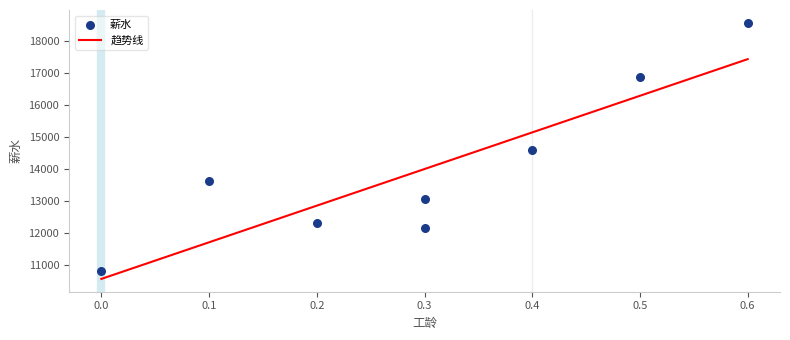

Approximately how many times larger is the value at 0.6 compared to 0.4?

1.3